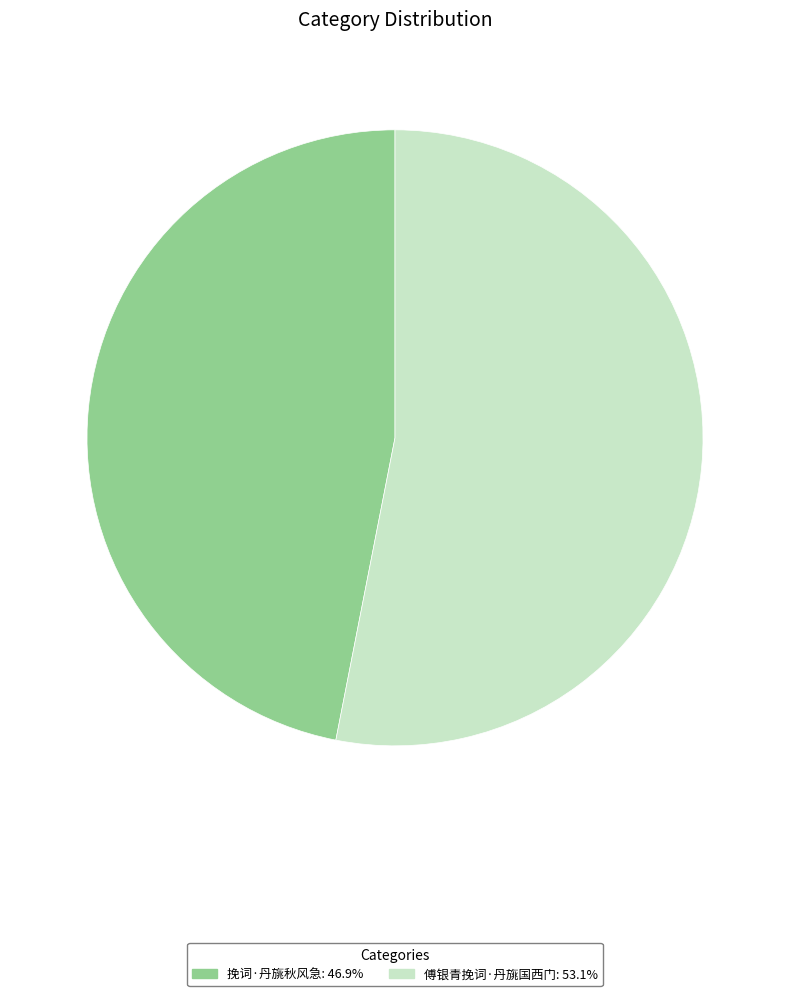

Count the number of slices in the pie.

2